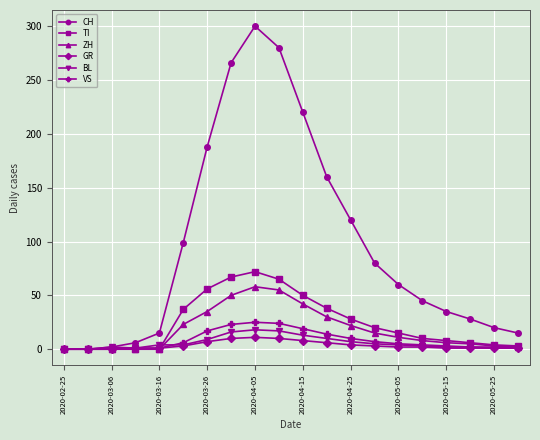

Which series has the largest total across all categories?

CH